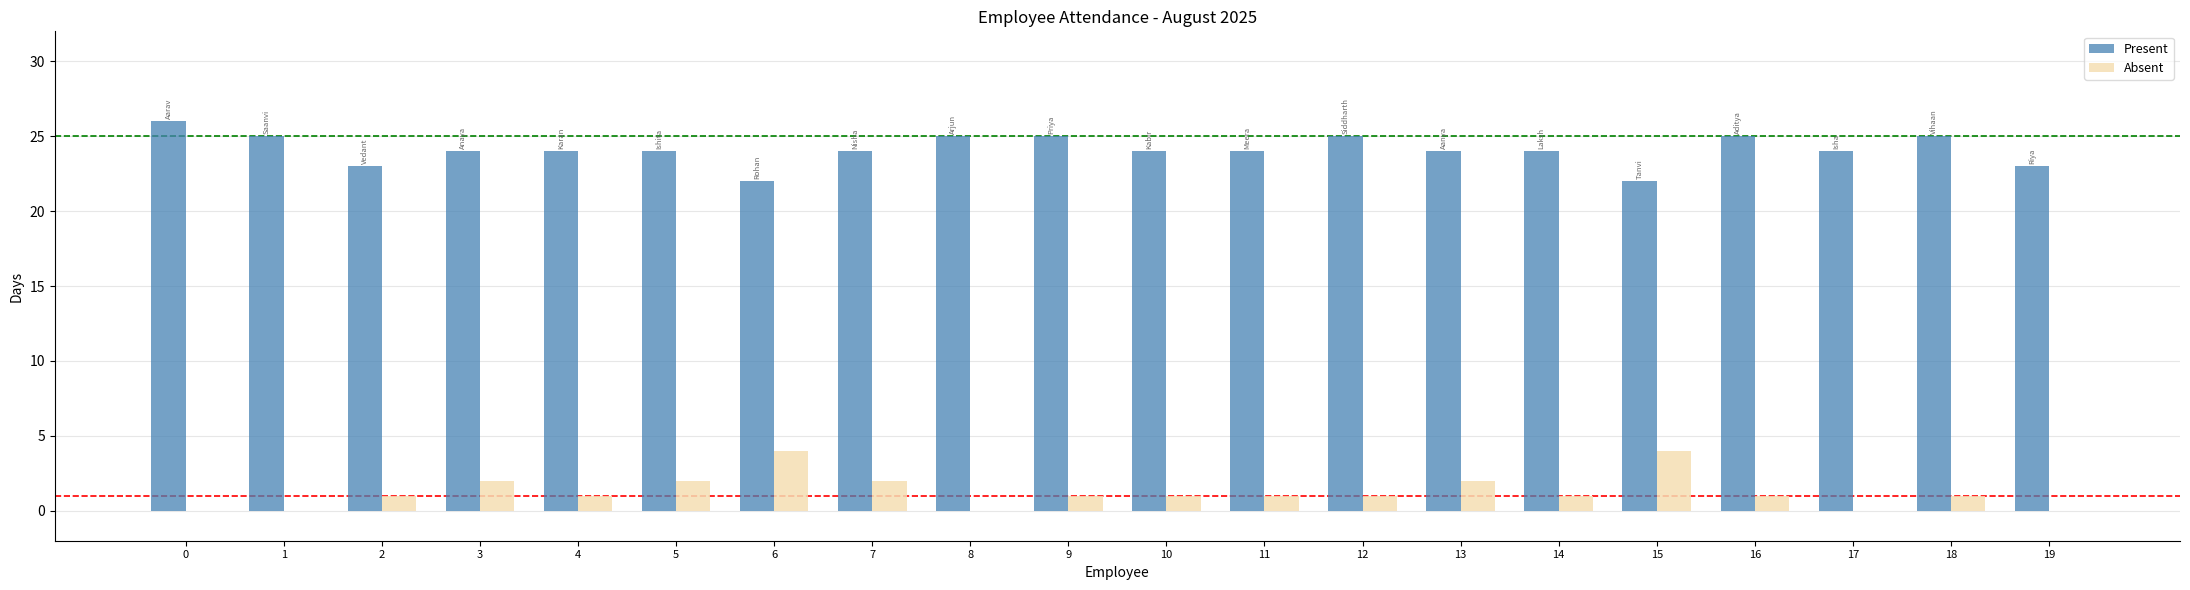

What is the greatest value displayed?

26